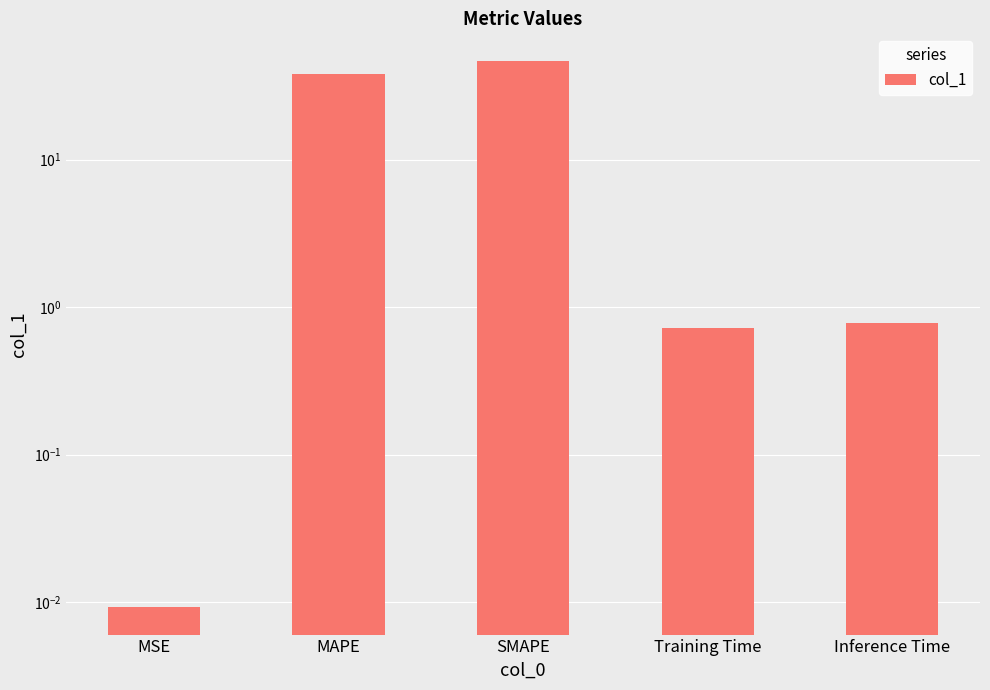

What is the difference between the values at Inference Time and MSE?

0.8